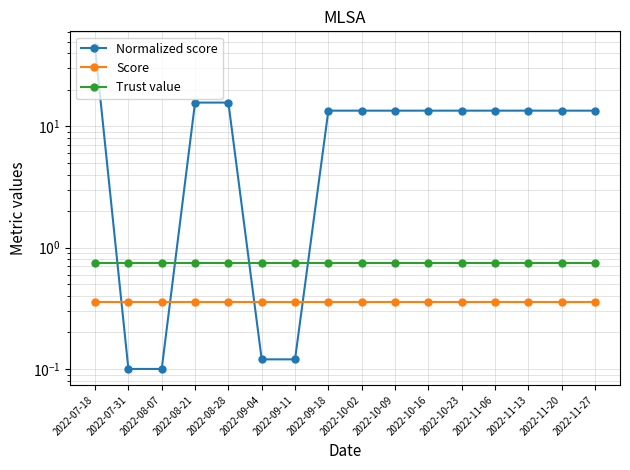

What is the label of the 3rd point from the right?

2022-11-13